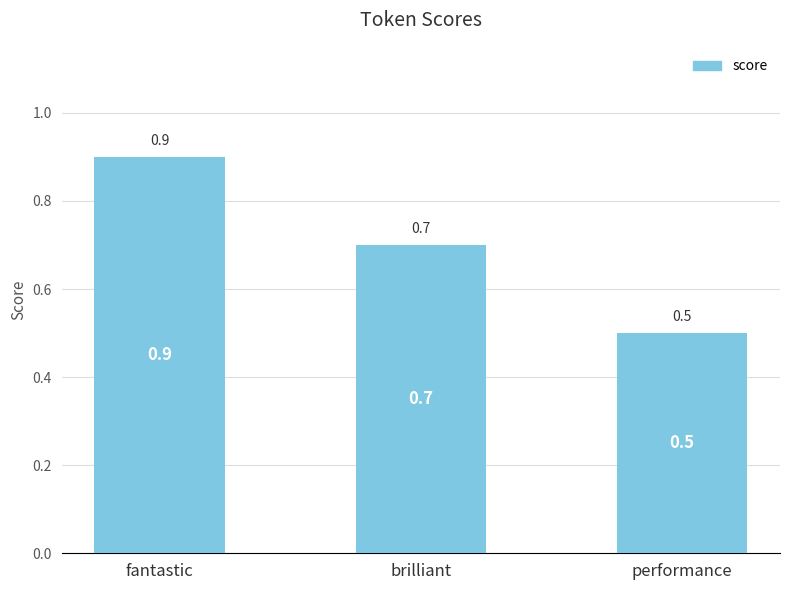

True or false: the data shows 1.0 at brilliant.

False